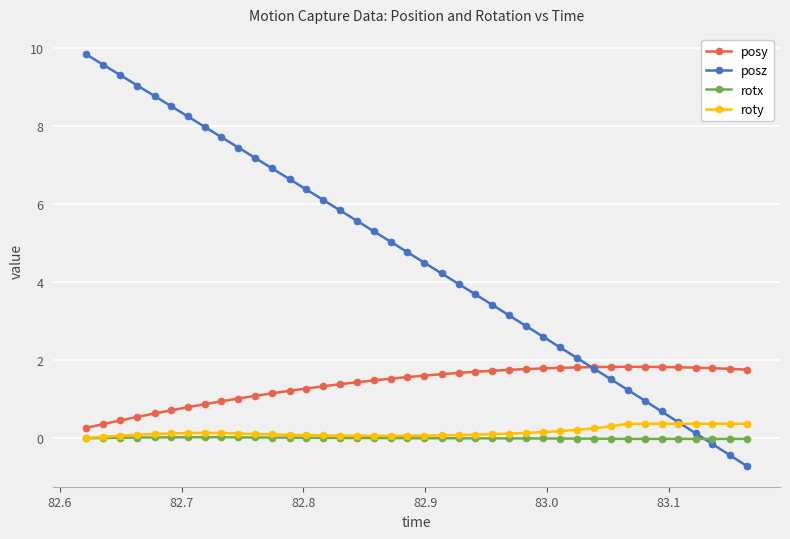

True or false: rotx has more than 0 points higher than both neighbors.

True